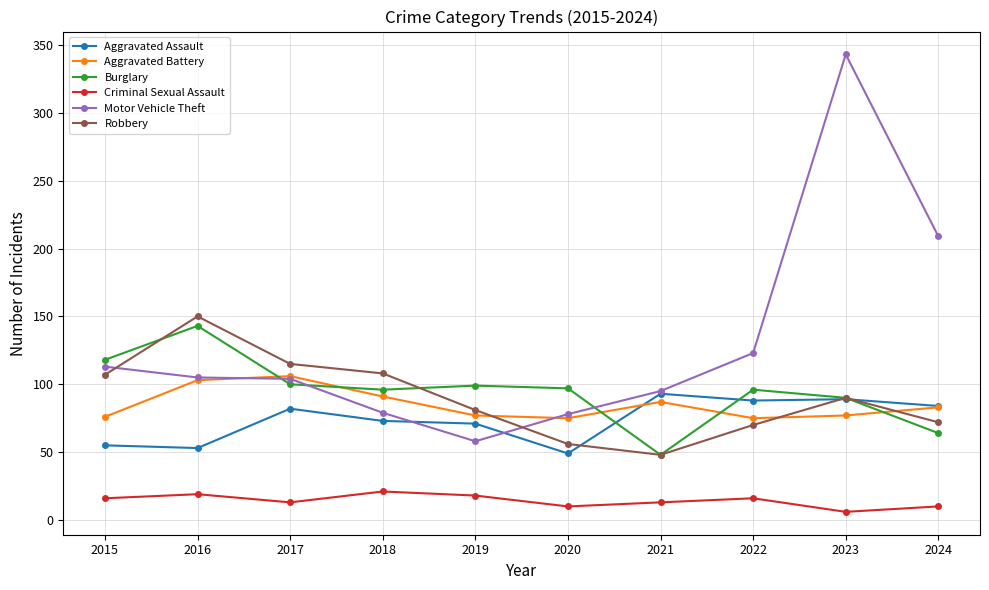

At which label does Burglary reach its peak?

2016